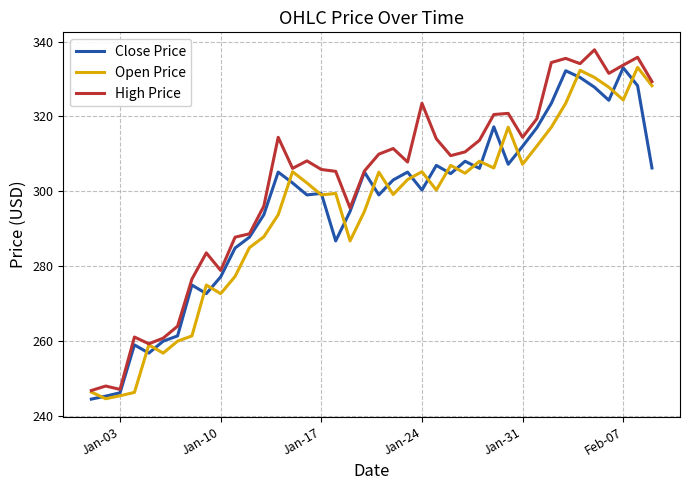

What is the greatest value displayed?

337.8